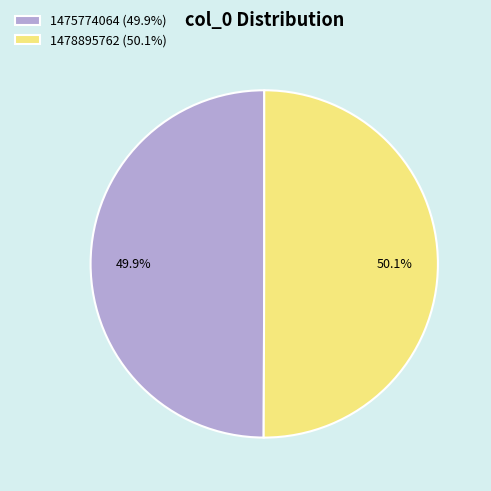

To the nearest percent, what portion does 1478895762 represent?

50%